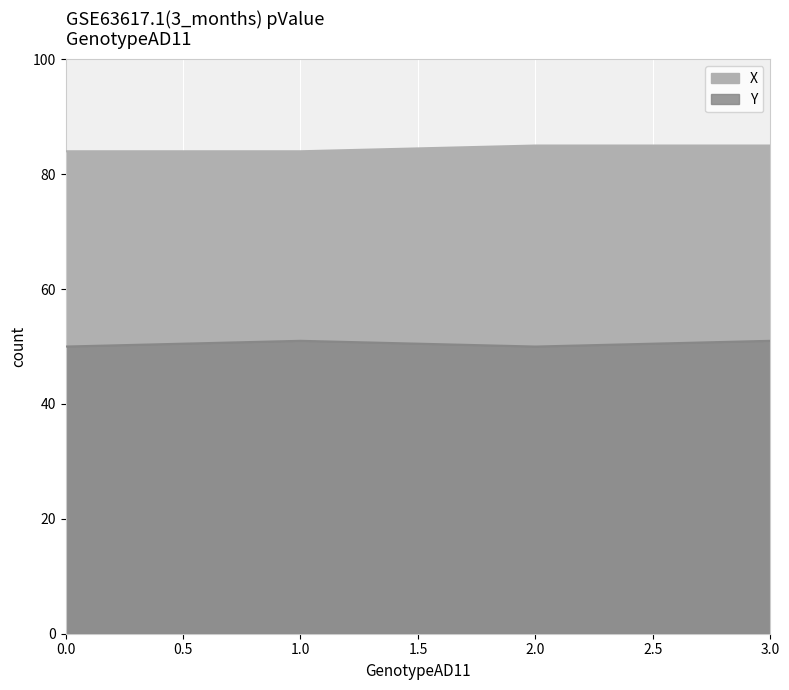

What is the approximate value of X at 1?

84